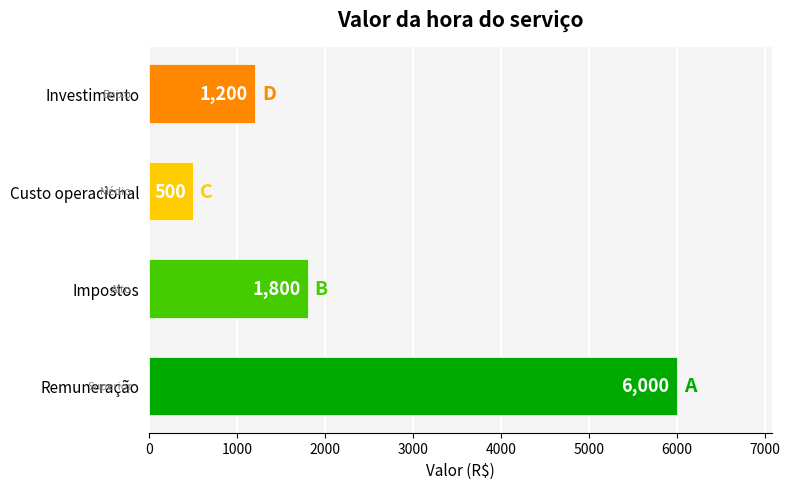

Which category has the lowest value across all series?

Custo operacional